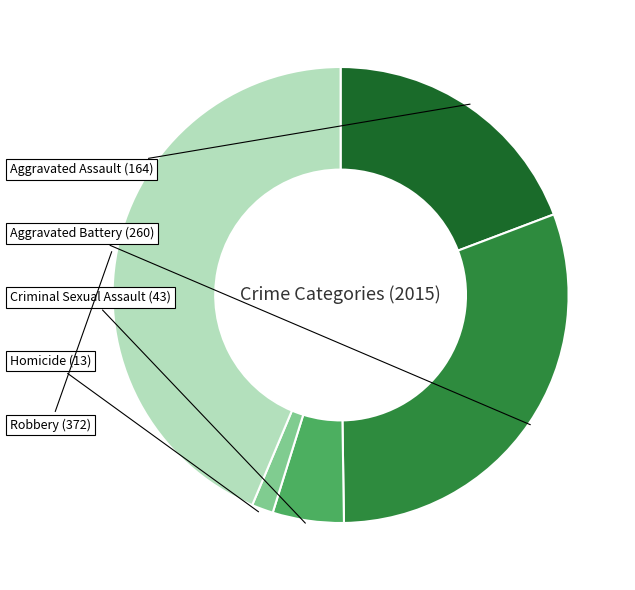

Count the number of slices in the pie.

5